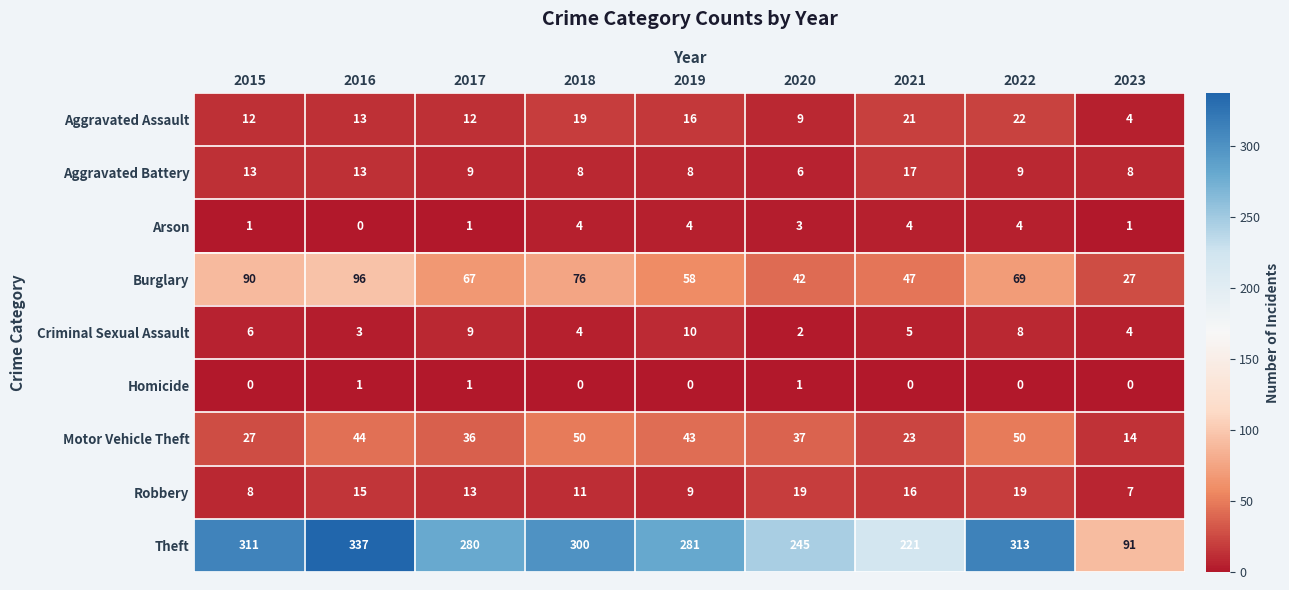

Which series has the largest range (max minus min)?

Theft